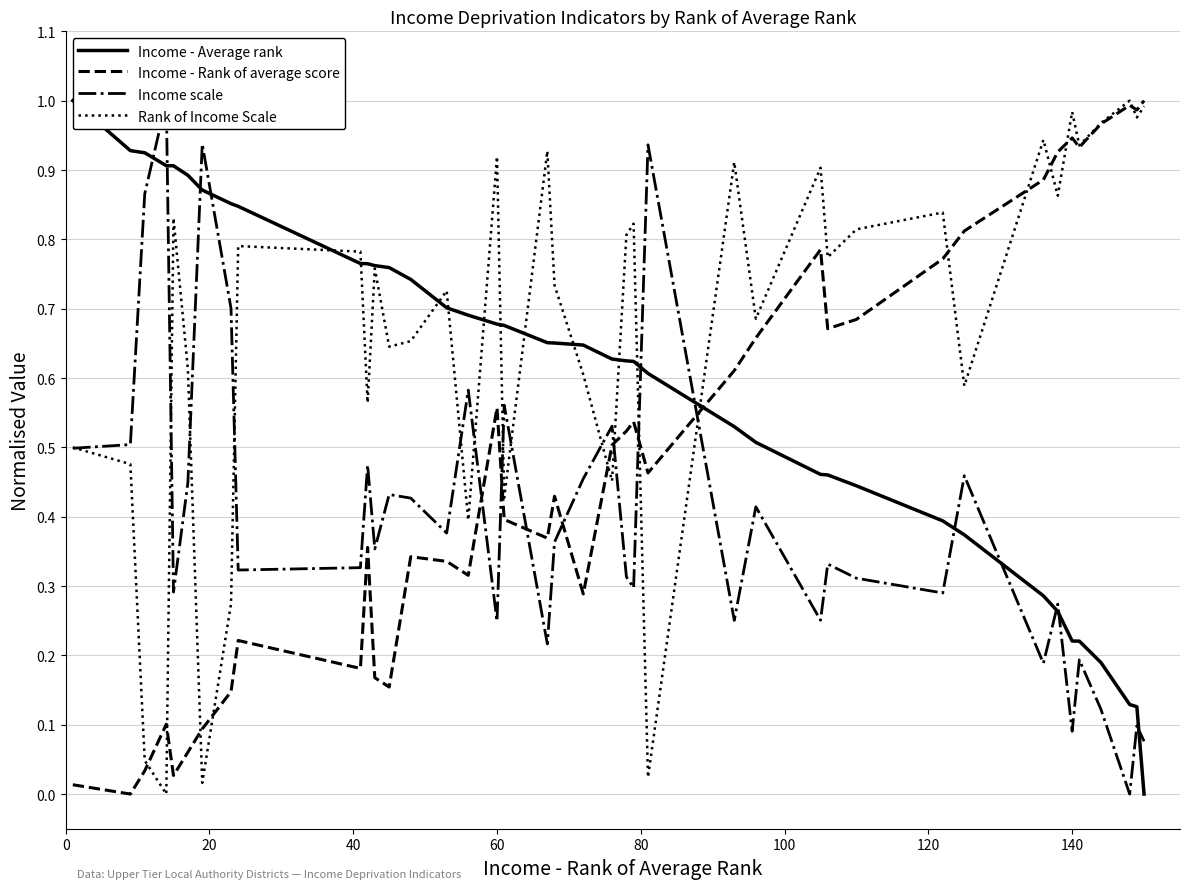

Which series has the largest range (max minus min)?

Income - Average rank